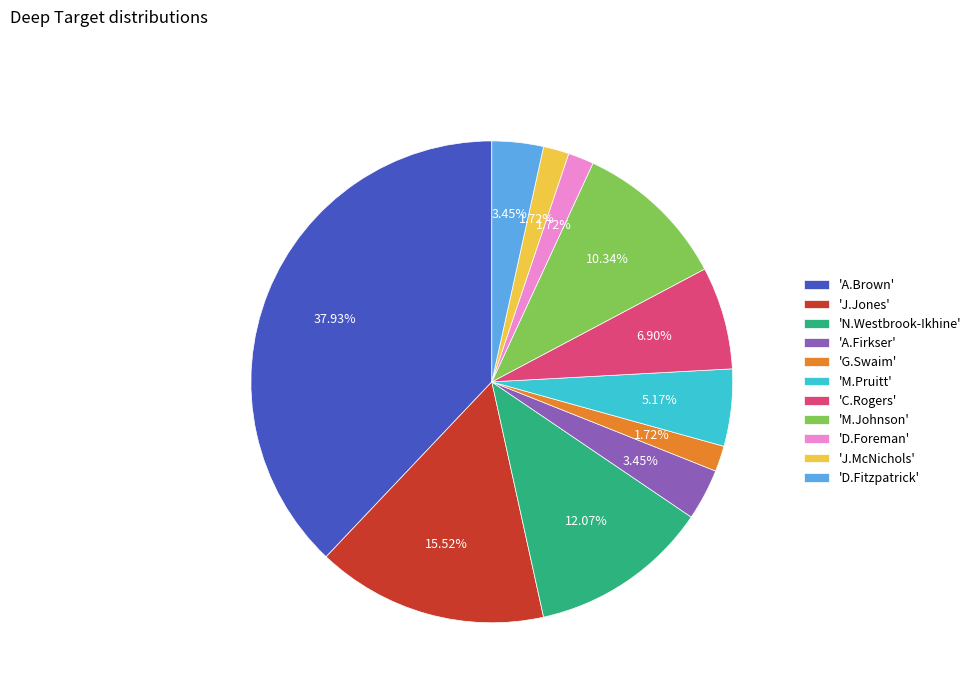

How many slices are in this pie chart?

11